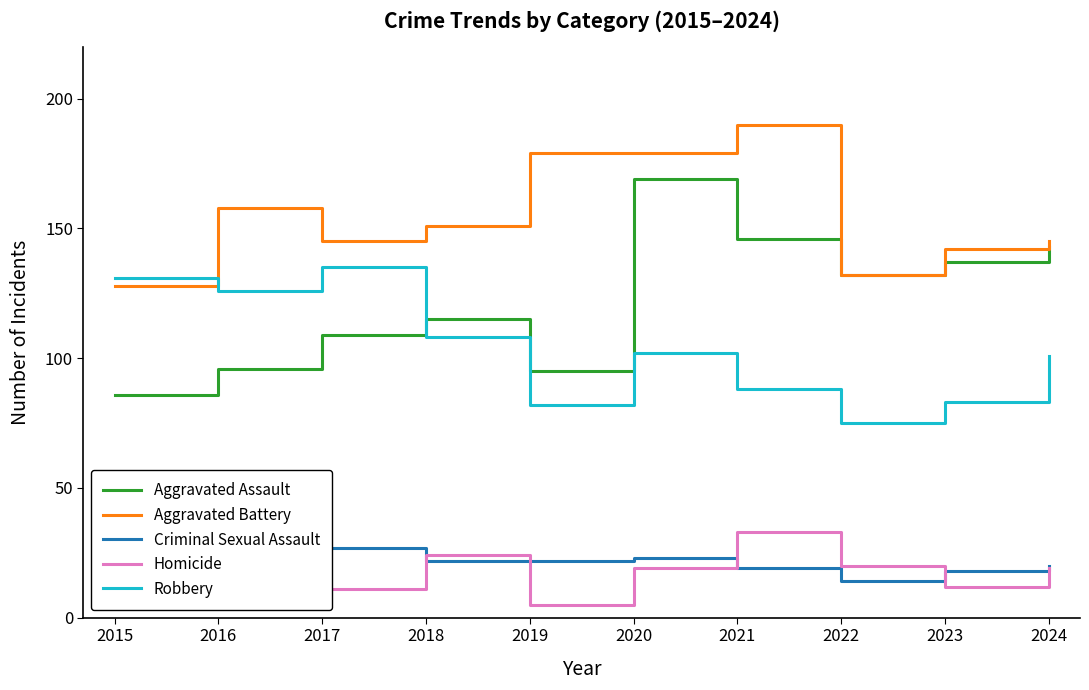

Is this an area chart (filled region under the line)?

No